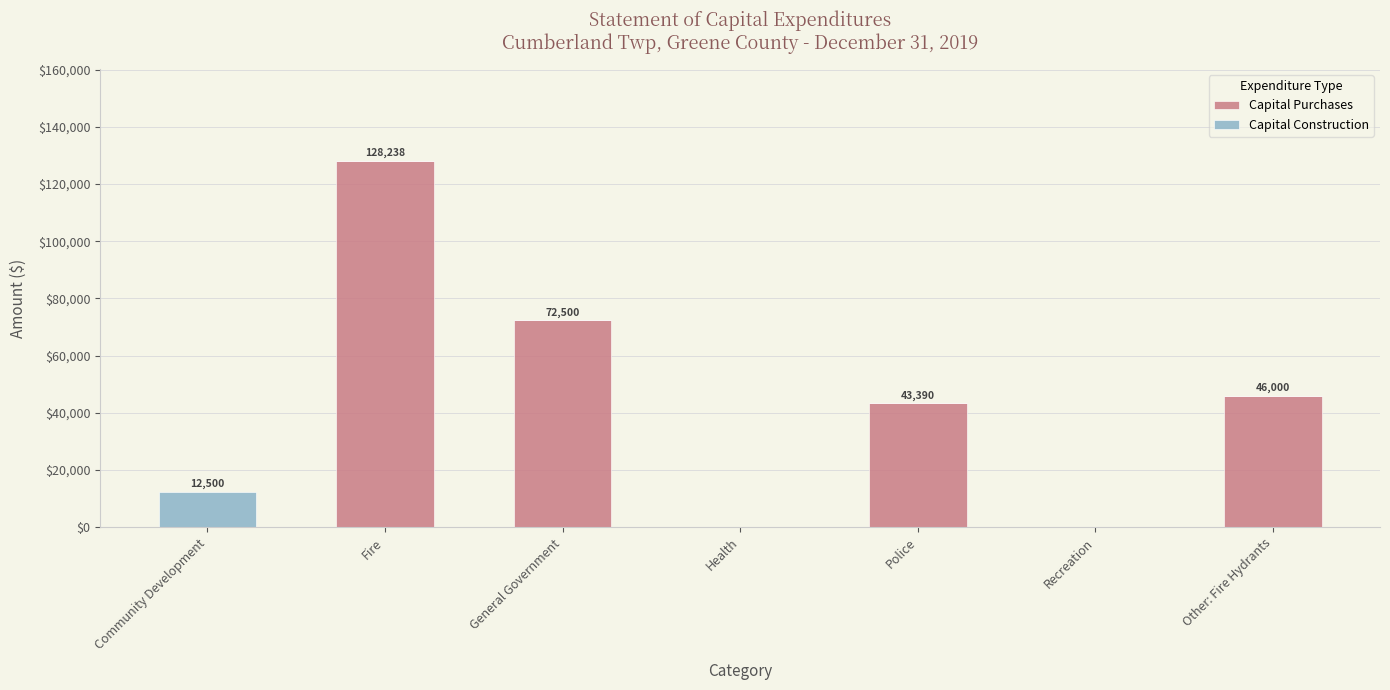

At which category is the sum across all series the highest?

Fire